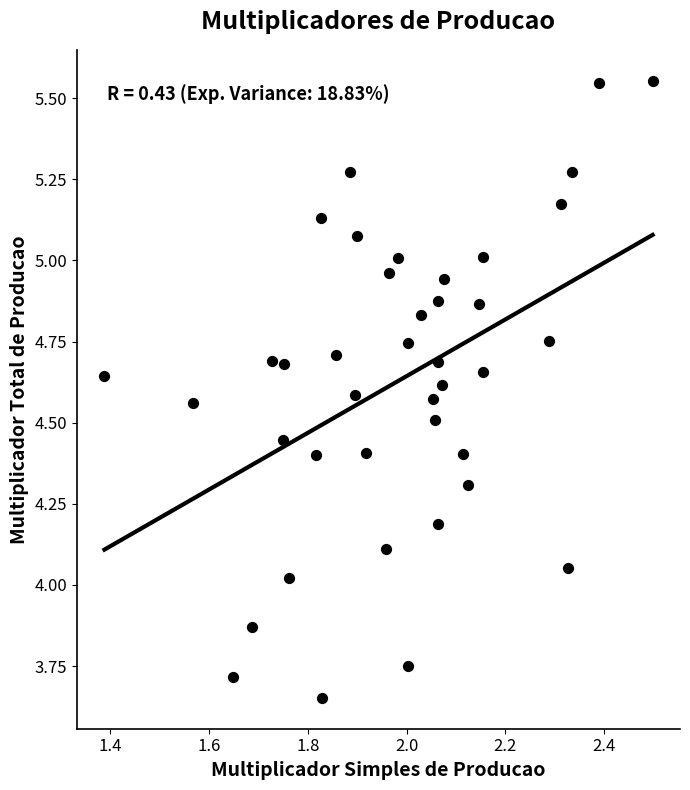

What is the range of Y values (max minus min)?

1.9